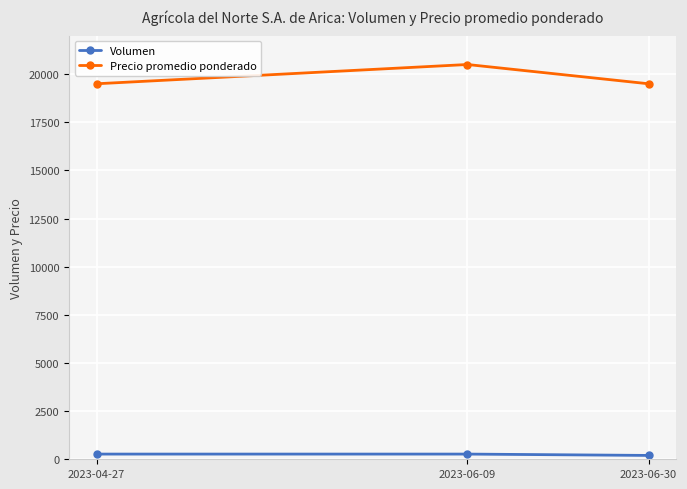

Which series has the largest total across all categories?

Precio promedio ponderado